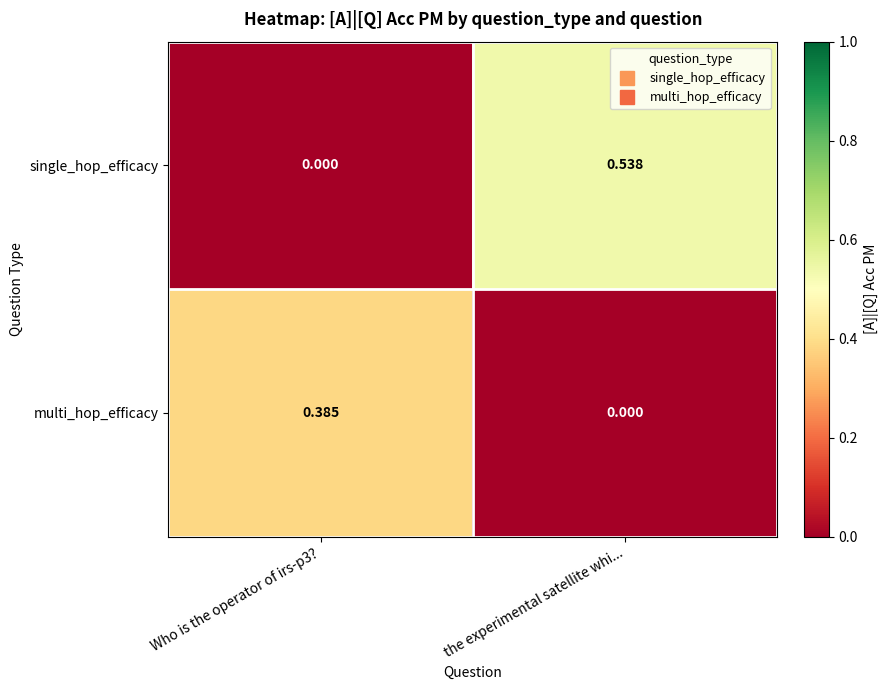

How many data points in multi_hop_efficacy are above 0?

1